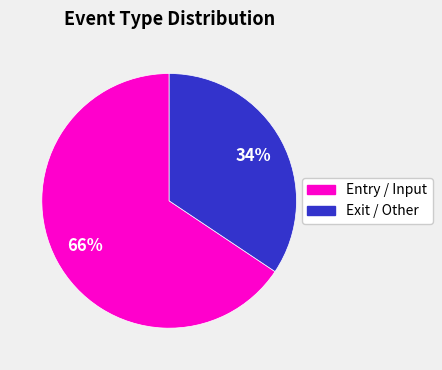

Is there any slice that represents more than half of the pie?

Yes